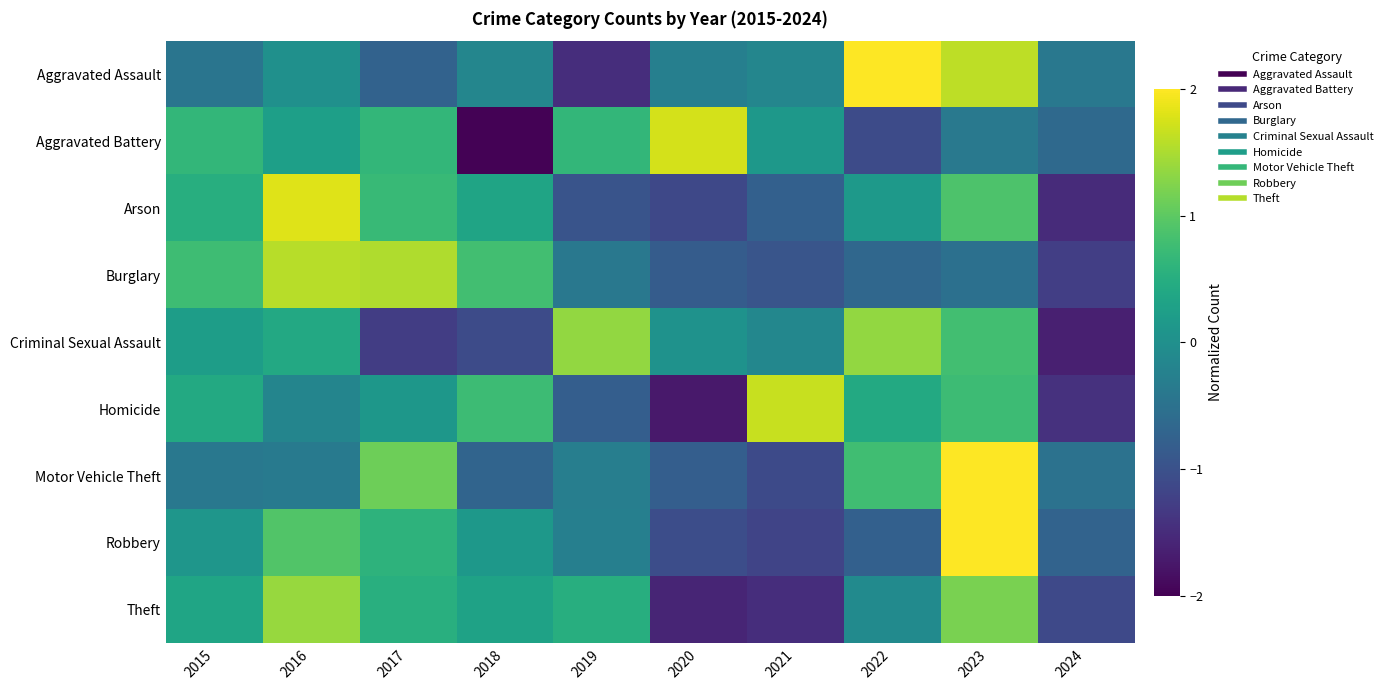

How many data points does each series have?

10